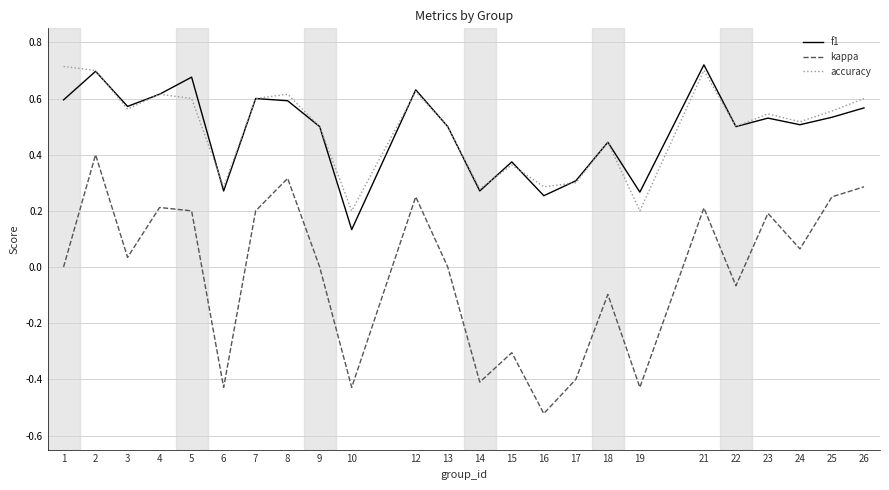

Which category has the lowest value in the kappa series?

16